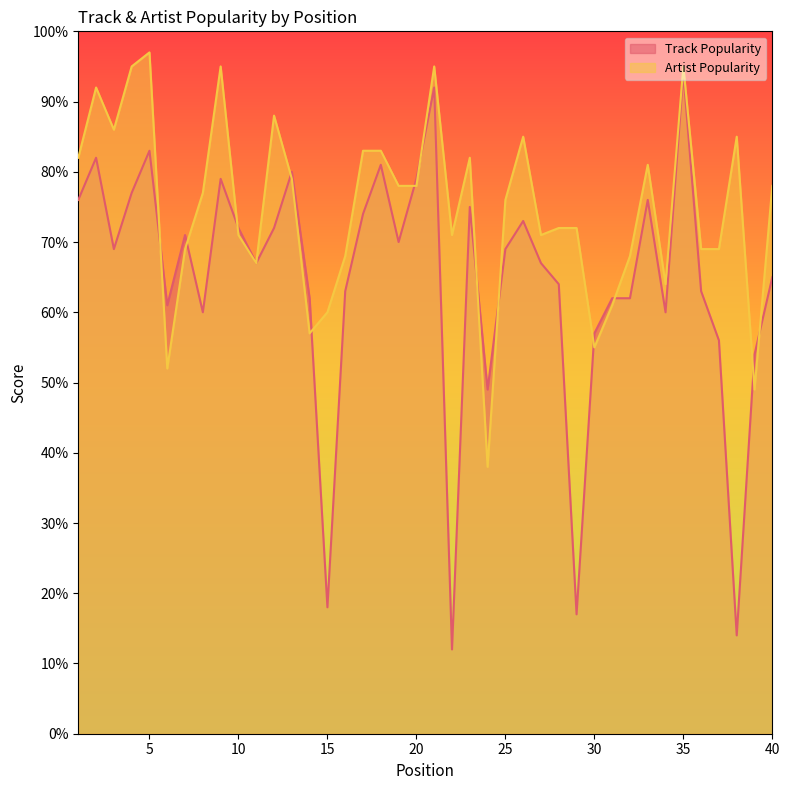

Which series has the largest range (max minus min)?

Track Popularity